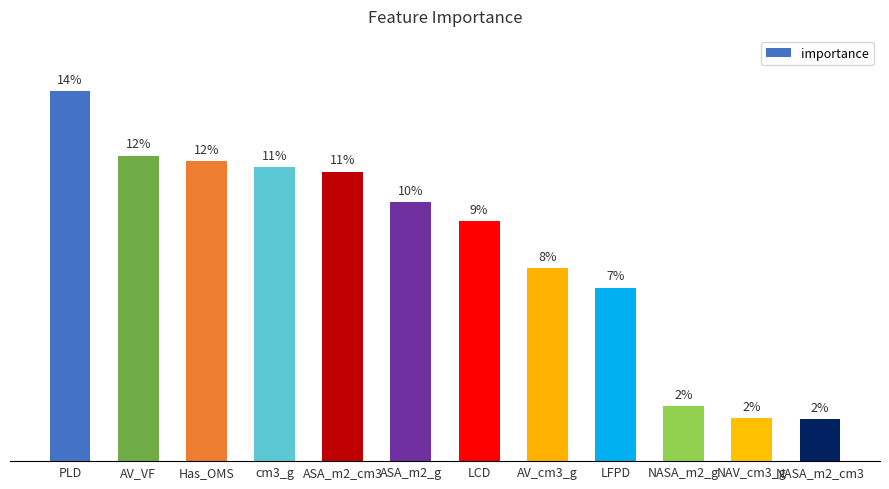

What position from the right is ASA_m2_g?

7